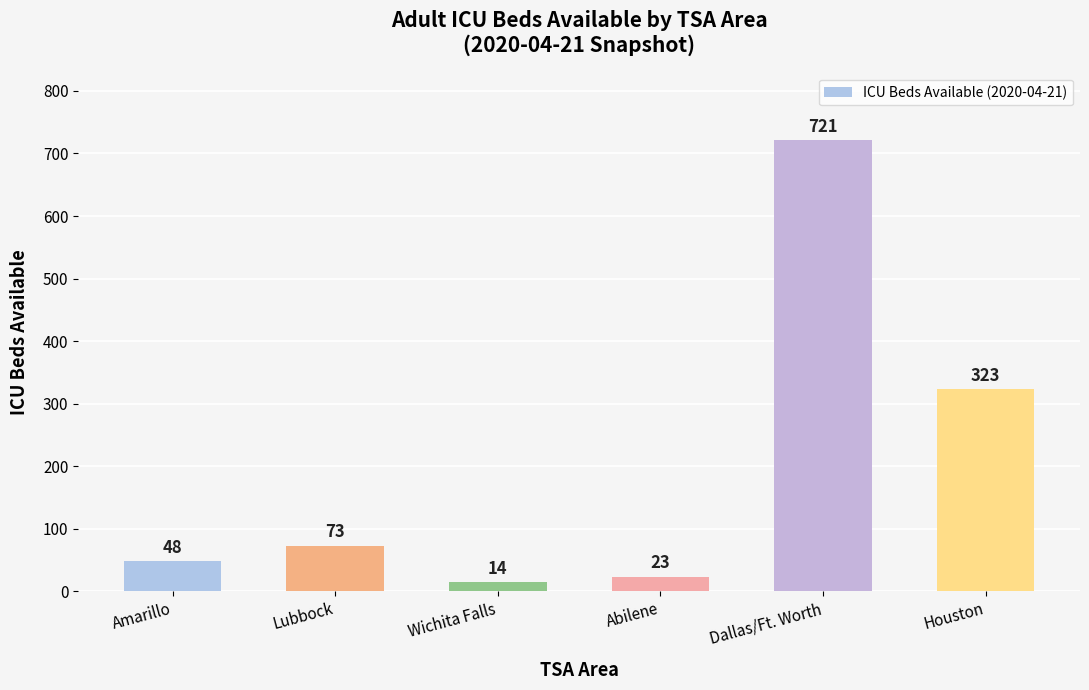

Approximately how many times larger is the value at Lubbock compared to Amarillo?

1.5